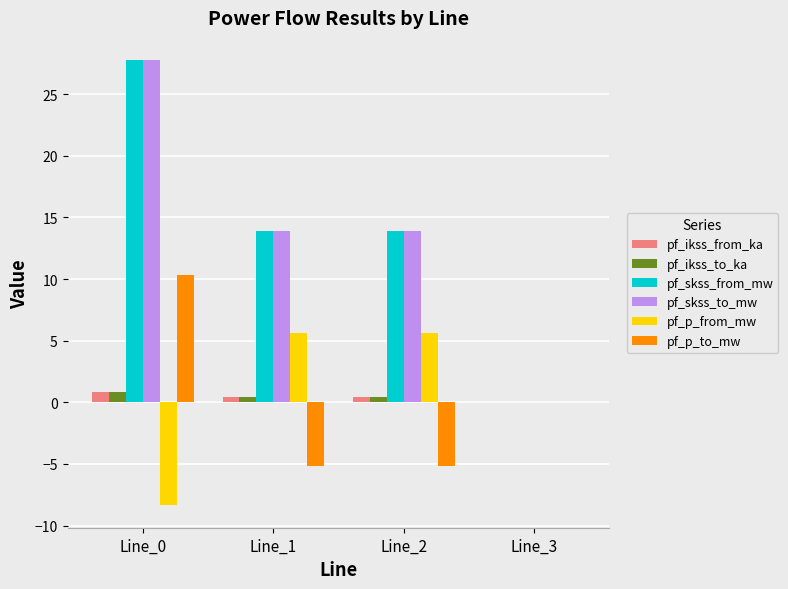

What is the approximate value of pf_p_to_mw at Line_2?

-5.1